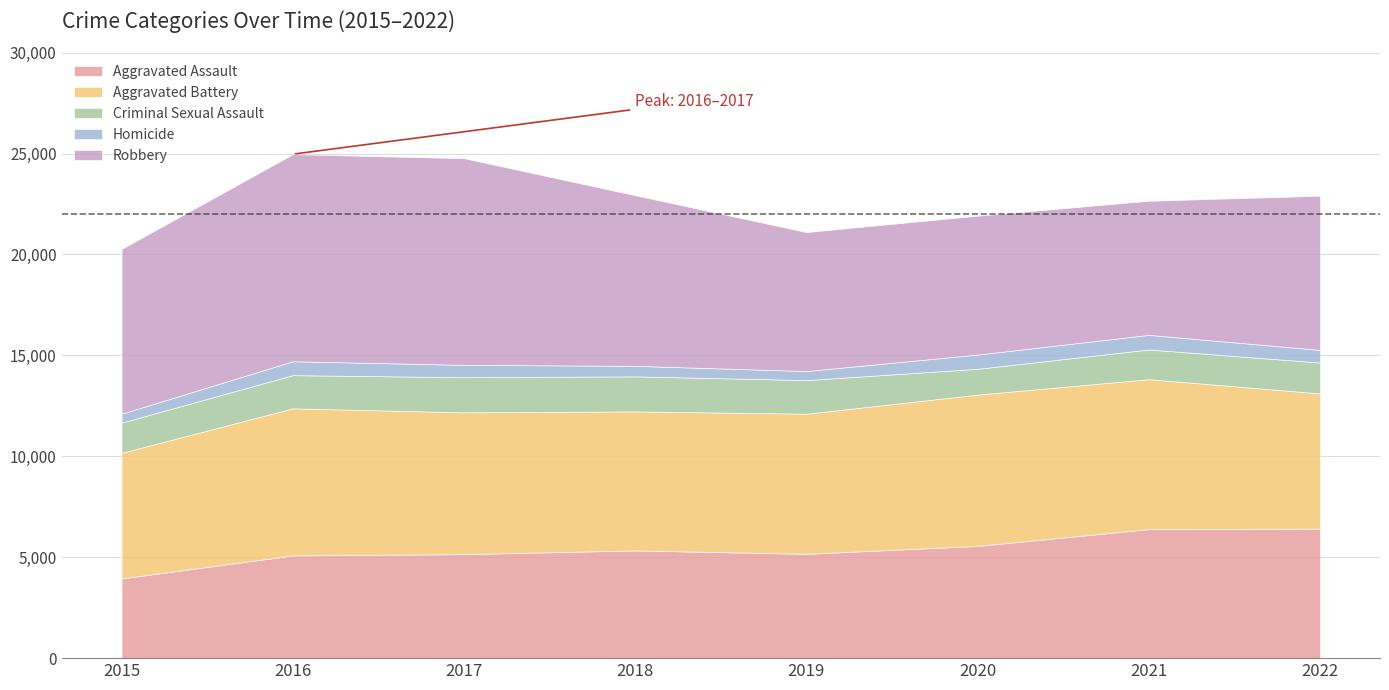

Which series has the widest spread of values?

Robbery